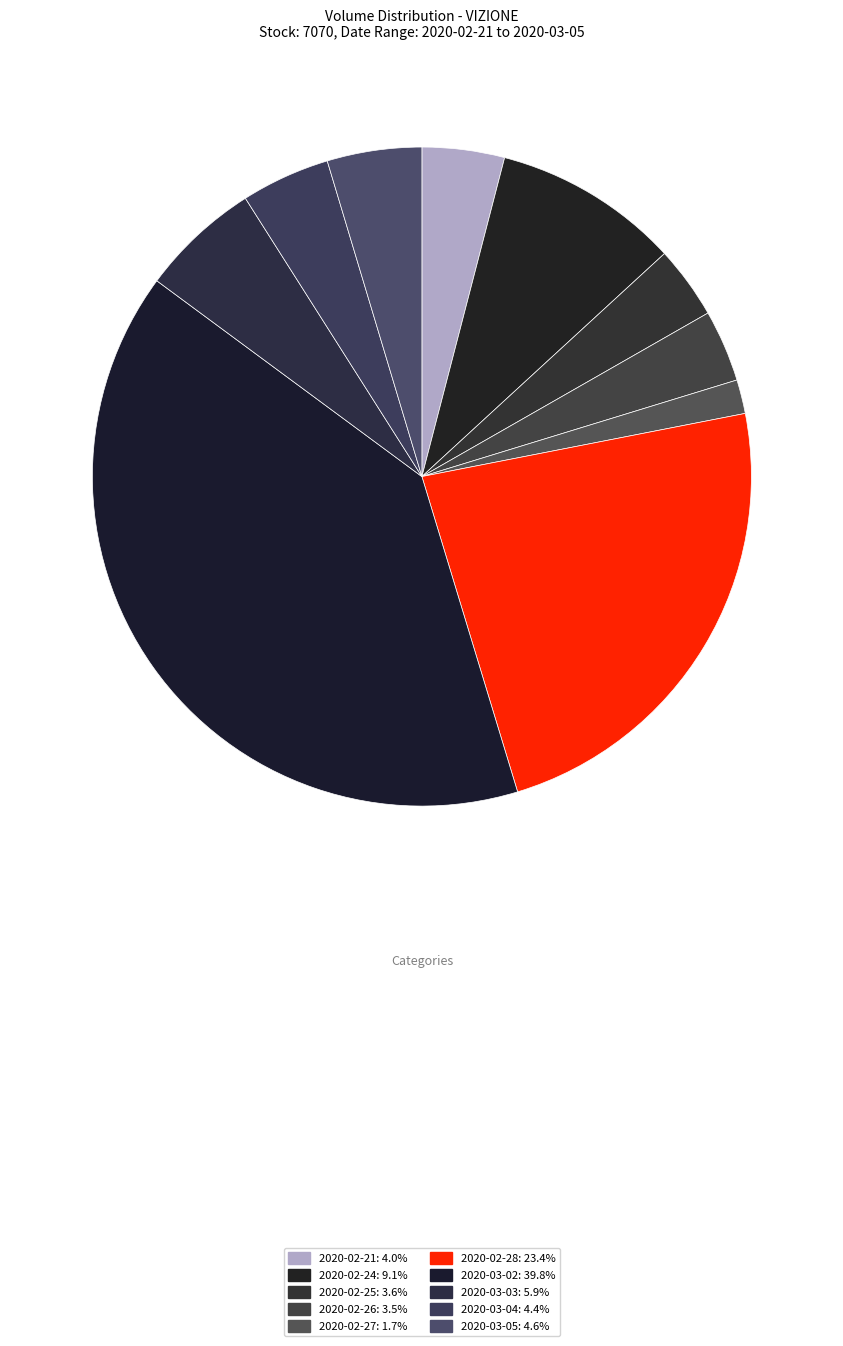

How many slices are in this pie chart?

10